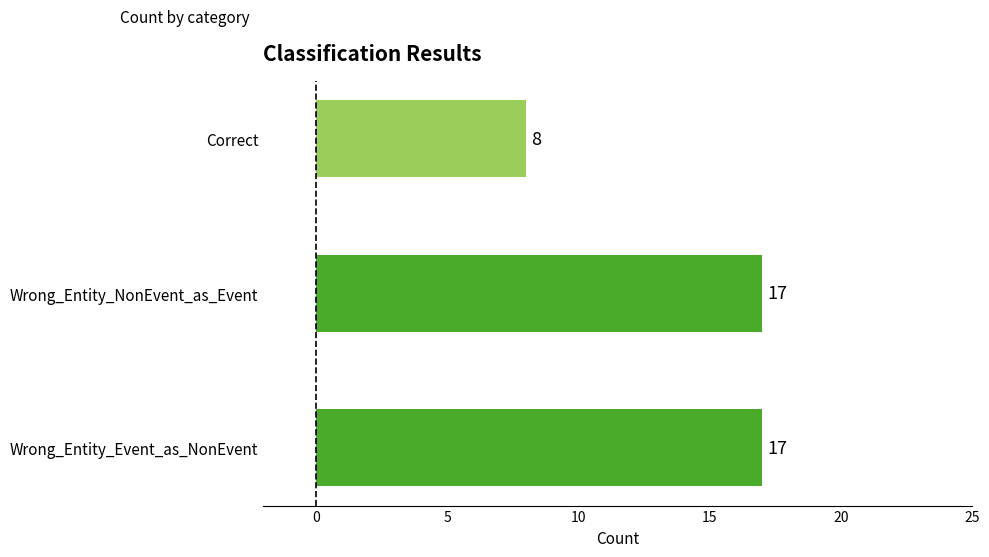

At which category does the chart reach its minimum across all series?

Correct